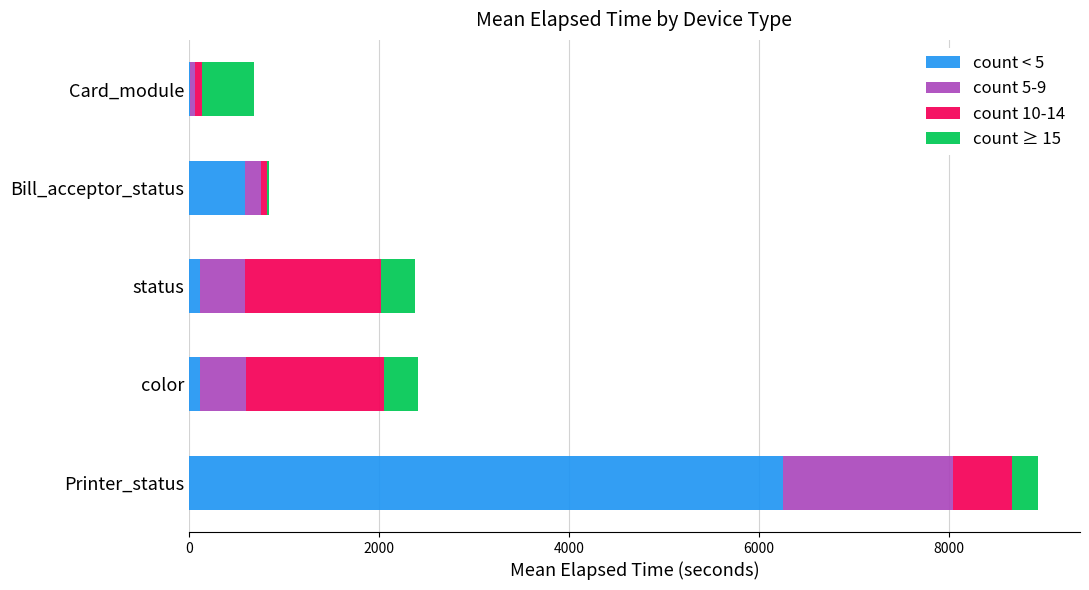

Count the number of categories in the chart.

5